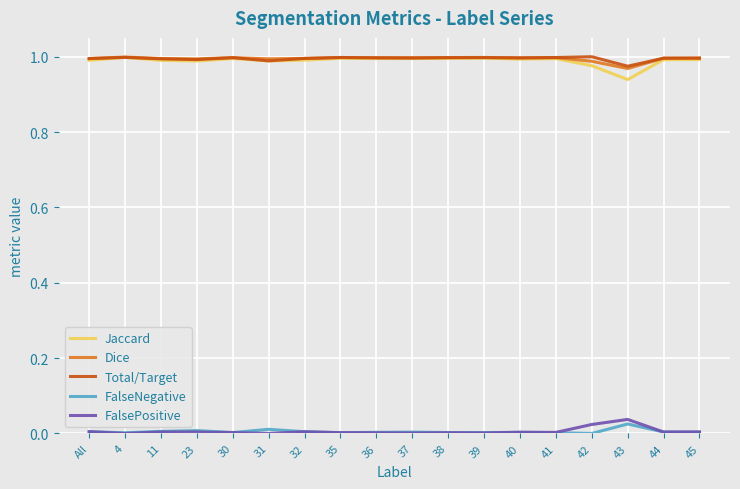

True or false: Total/Target has a value of 1.6 at 44.

False